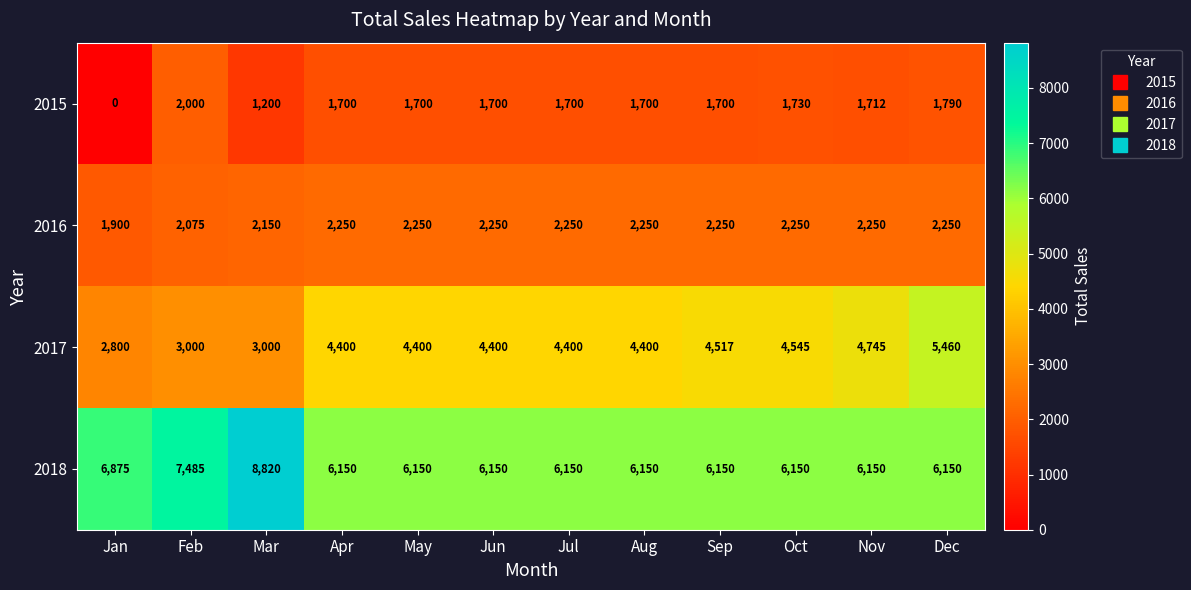

Count the number of data series in this chart.

4